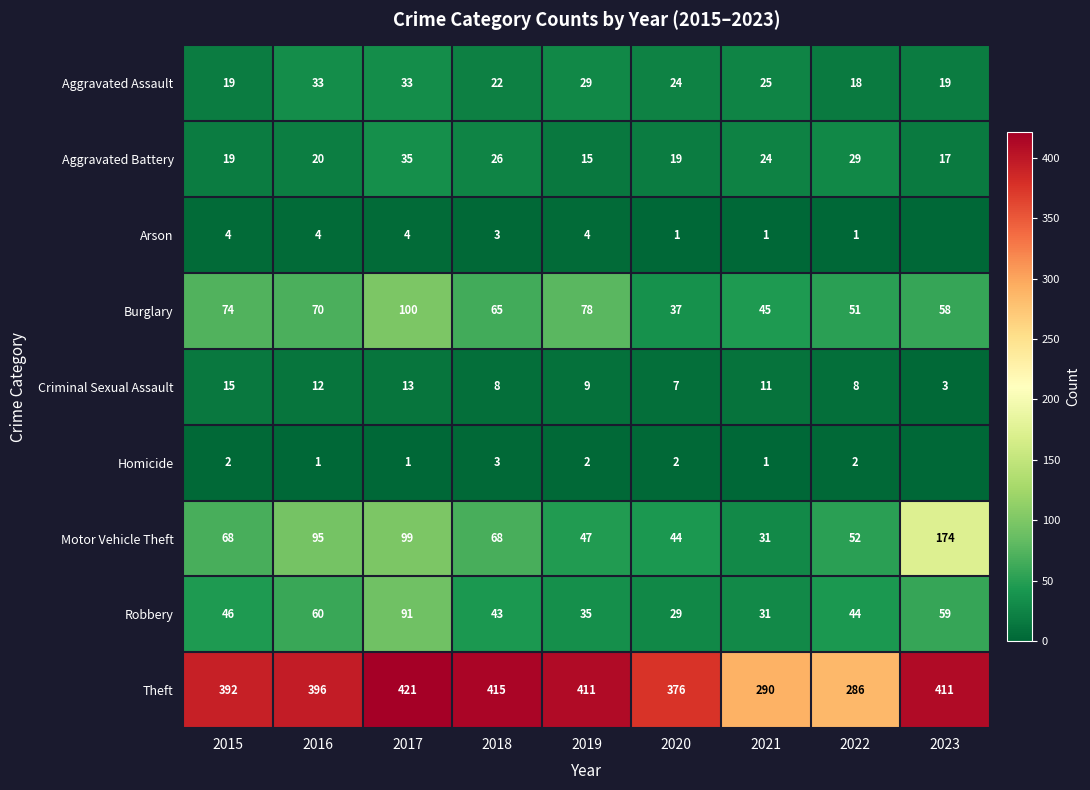

Where does the Criminal Sexual Assault series first go above 9?

2015